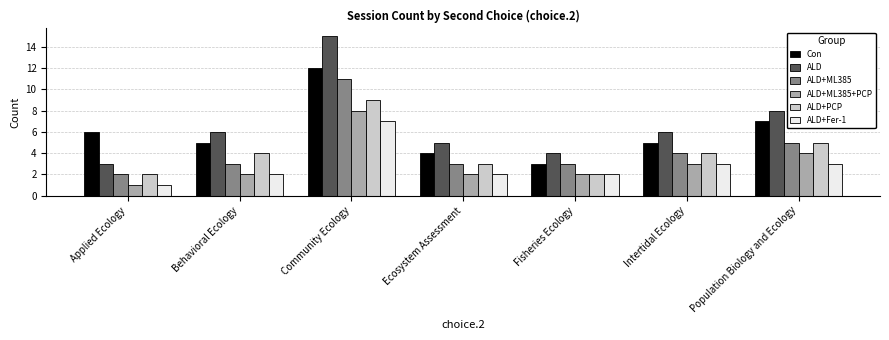

Reading left to right, list all the values displayed in this chart.

Con: Applied Ecology=6	Behavioral Ecology=5	Community Ecology=12	Ecosystem Assessment=4	Fisheries Ecology=3	Intertidal Ecology=5	Population Biology and Ecology=7
ALD: Applied Ecology=3	Behavioral Ecology=6	Community Ecology=15	Ecosystem Assessment=5	Fisheries Ecology=4	Intertidal Ecology=6	Population Biology and Ecology=8
ALD+ML385: Applied Ecology=2	Behavioral Ecology=3	Community Ecology=11	Ecosystem Assessment=3	Fisheries Ecology=3	Intertidal Ecology=4	Population Biology and Ecology=5
ALD+ML385+PCP: Applied Ecology=1	Behavioral Ecology=2	Community Ecology=8	Ecosystem Assessment=2	Fisheries Ecology=2	Intertidal Ecology=3	Population Biology and Ecology=4
ALD+PCP: Applied Ecology=2	Behavioral Ecology=4	Community Ecology=9	Ecosystem Assessment=3	Fisheries Ecology=2	Intertidal Ecology=4	Population Biology and Ecology=5
ALD+Fer-1: Applied Ecology=1	Behavioral Ecology=2	Community Ecology=7	Ecosystem Assessment=2	Fisheries Ecology=2	Intertidal Ecology=3	Population Biology and Ecology=3